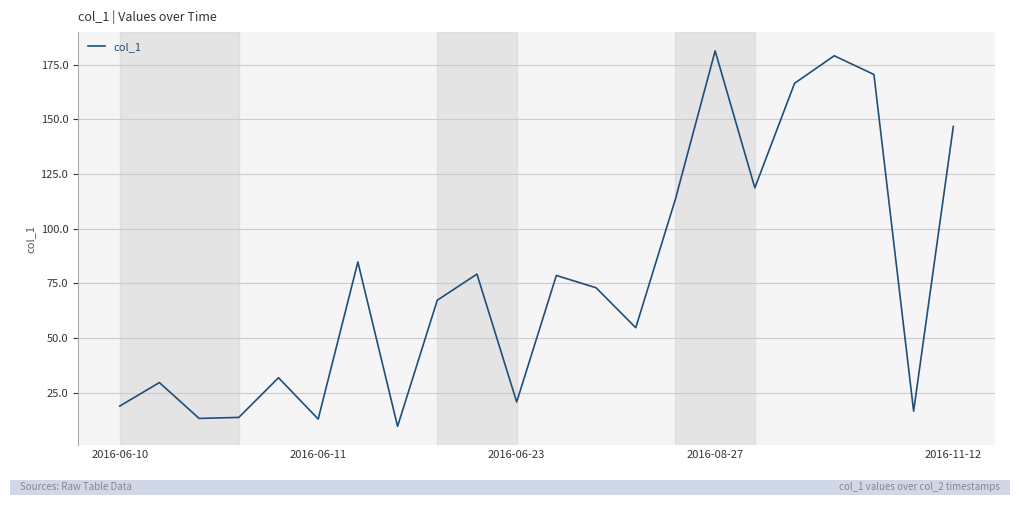

What is the greatest value displayed?

181.4